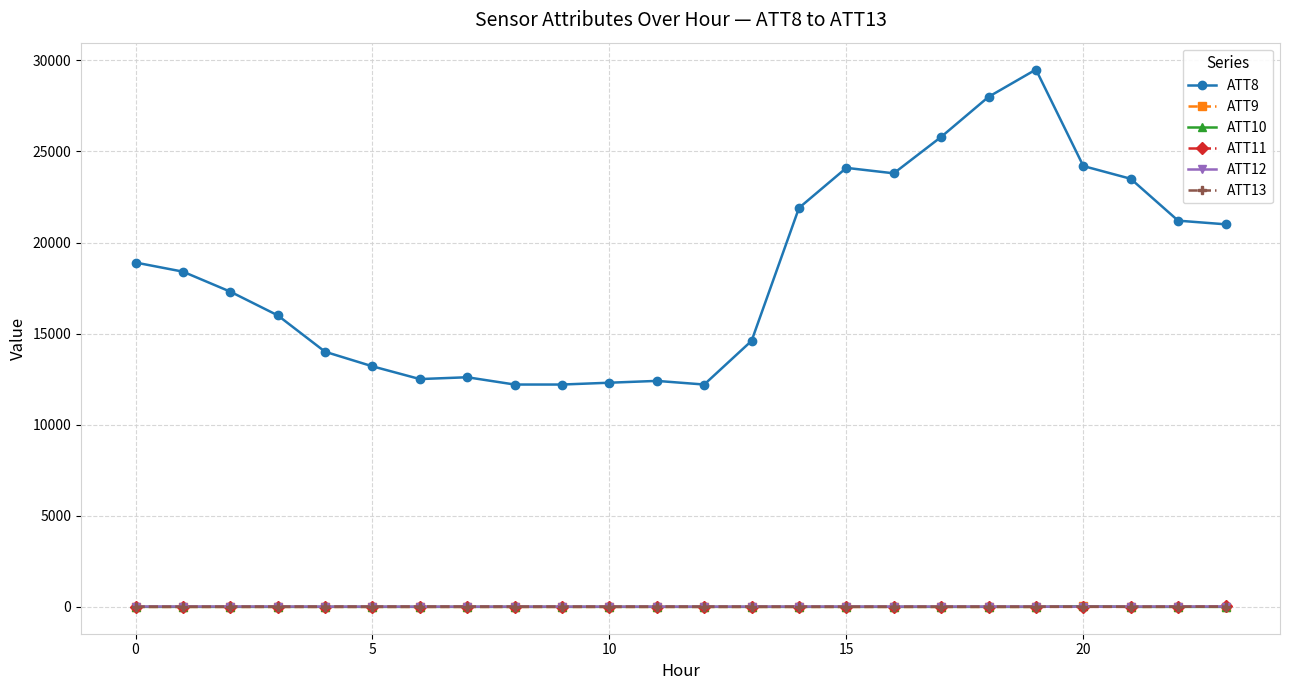

What is the greatest value displayed?

29500.0